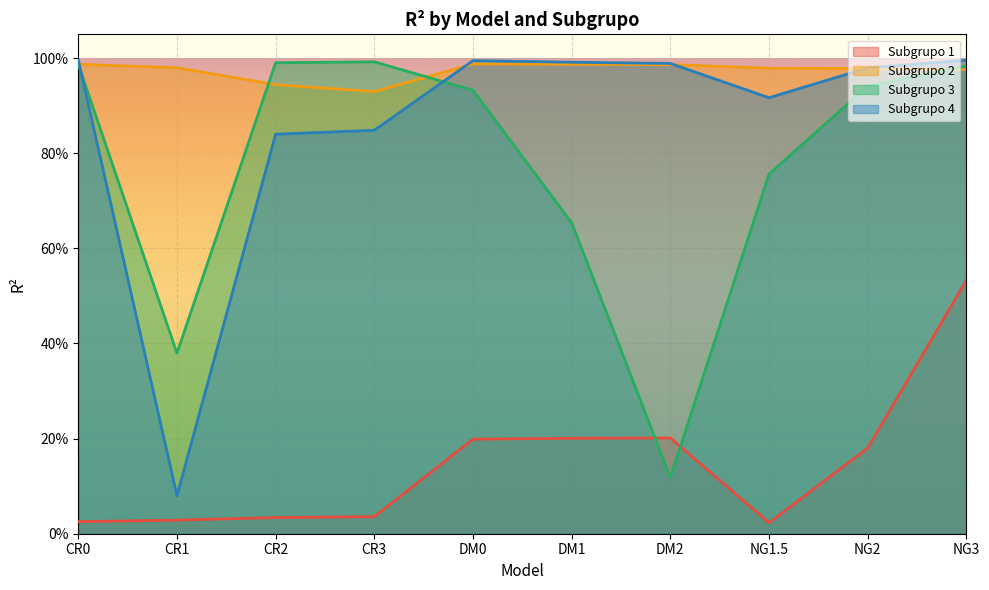

At which category does Subgrupo 1 reach its first local valley?

NG1.5